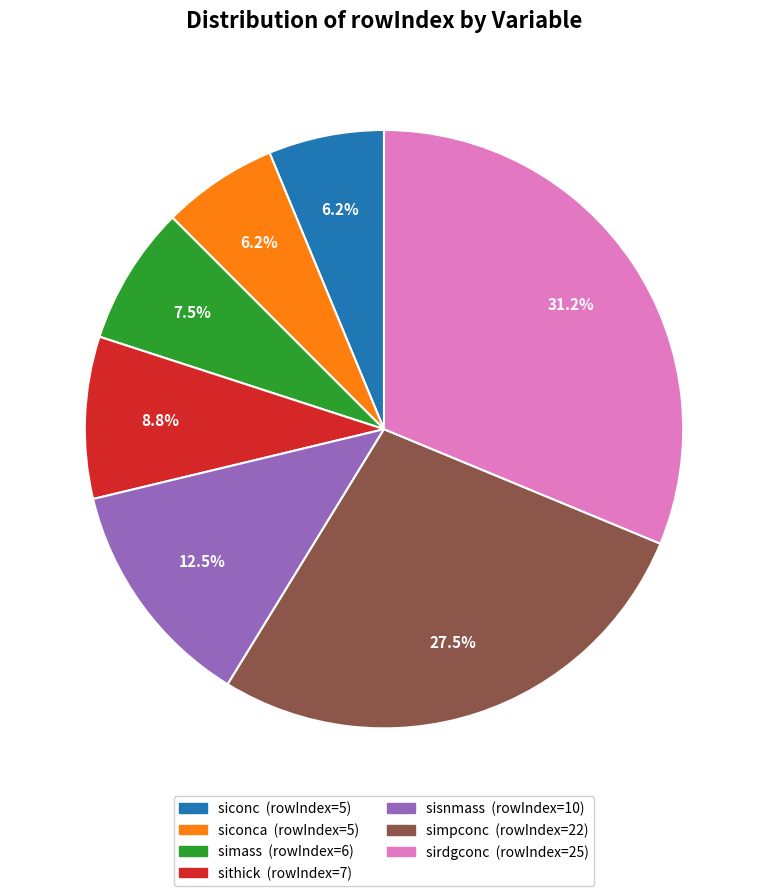

To the nearest percent, what is the average slice percentage?

14%